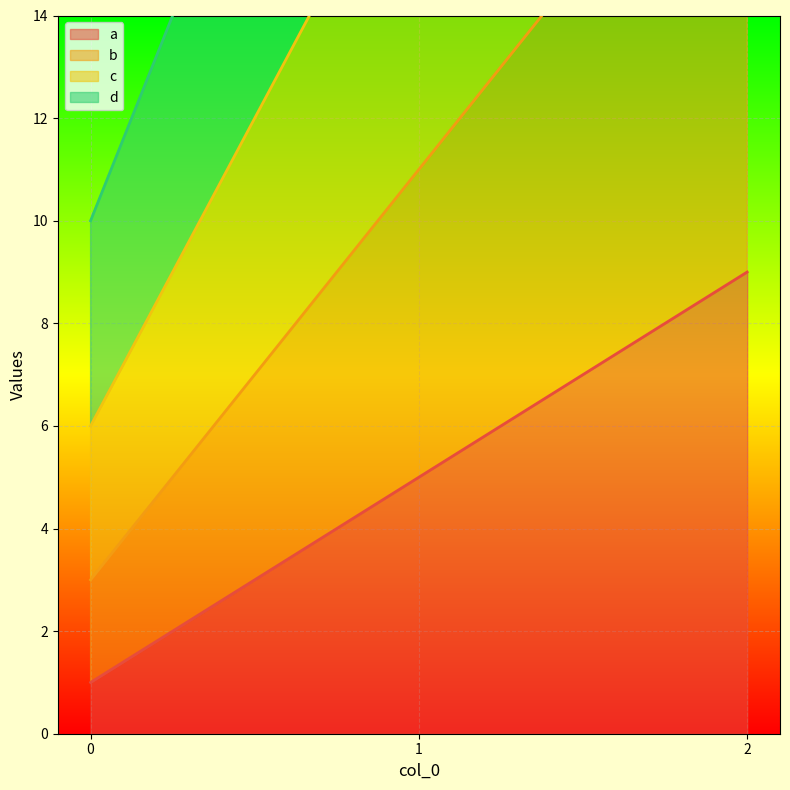

Is the value of c at 0 greater than the value of d at 1?

No